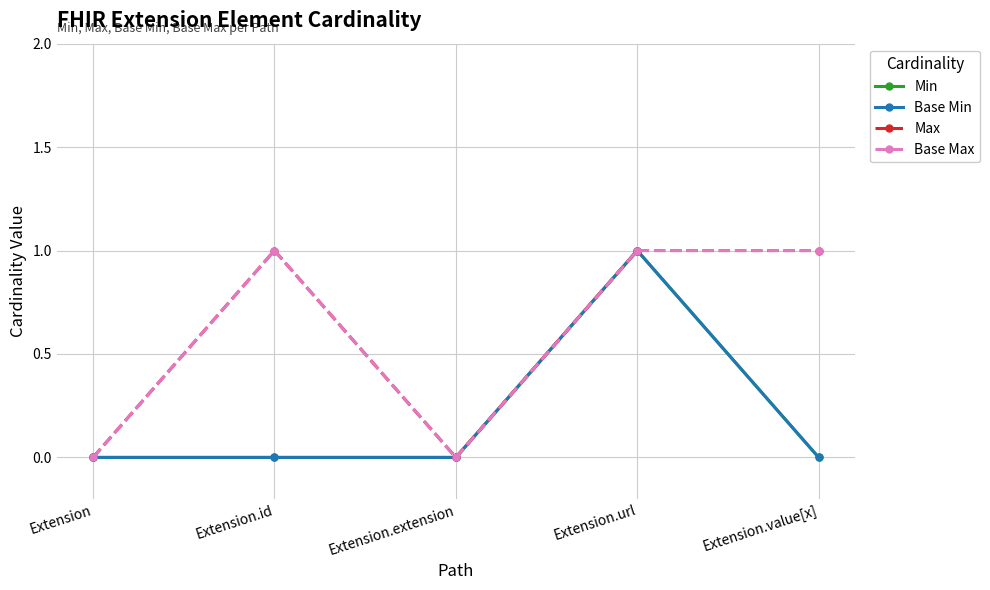

Does the chart have visible grid lines?

Yes